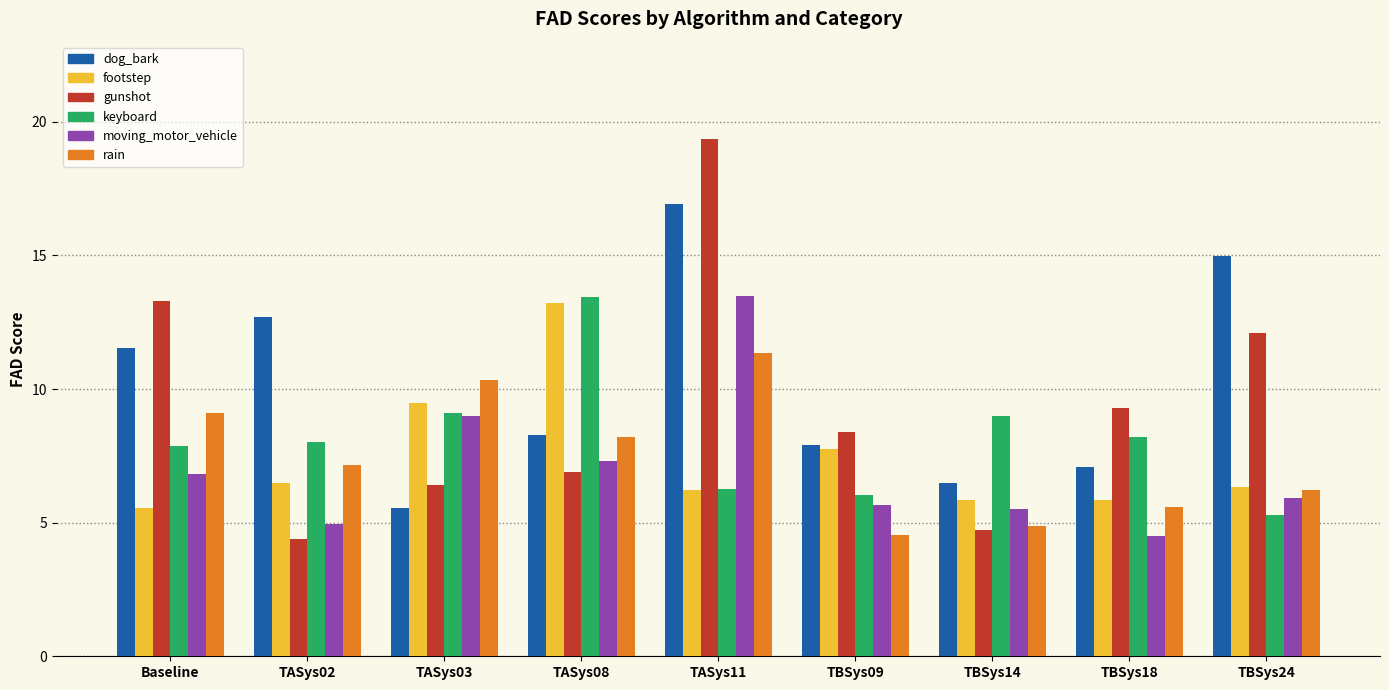

What is the spread (max minus min) of values at TASys08?

6.5